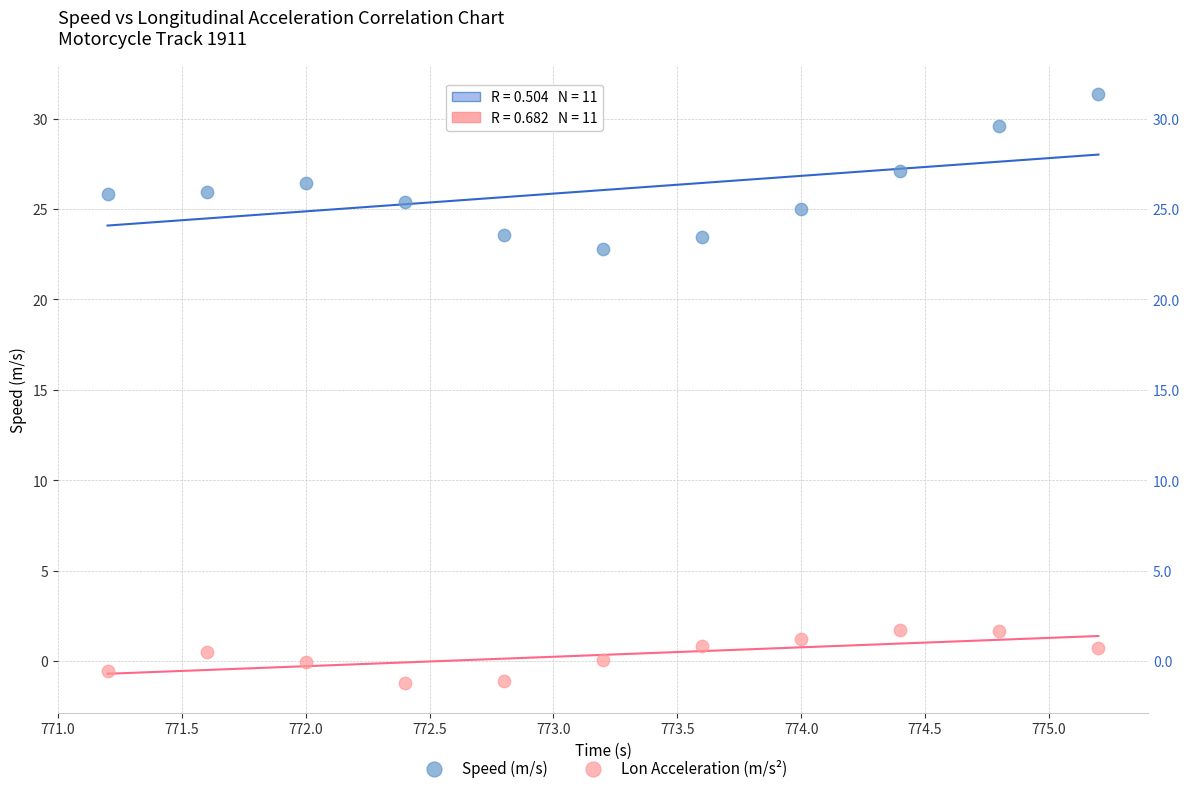

Which series reaches the maximum Y coordinate?

Speed (m/s)